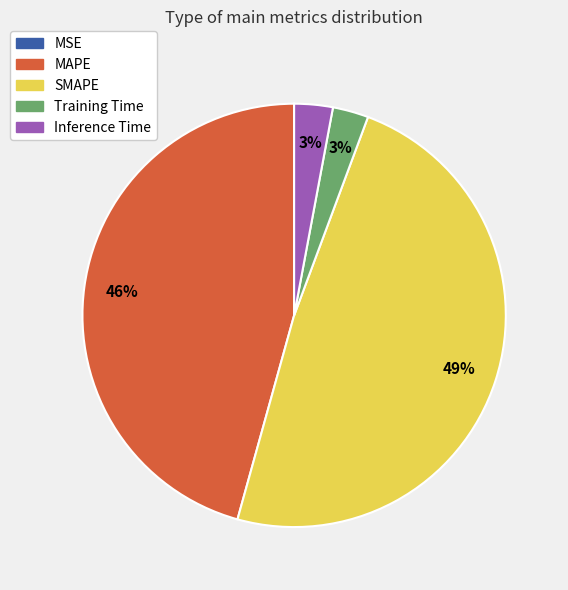

Is it true that Training Time is 11% of the pie?

False